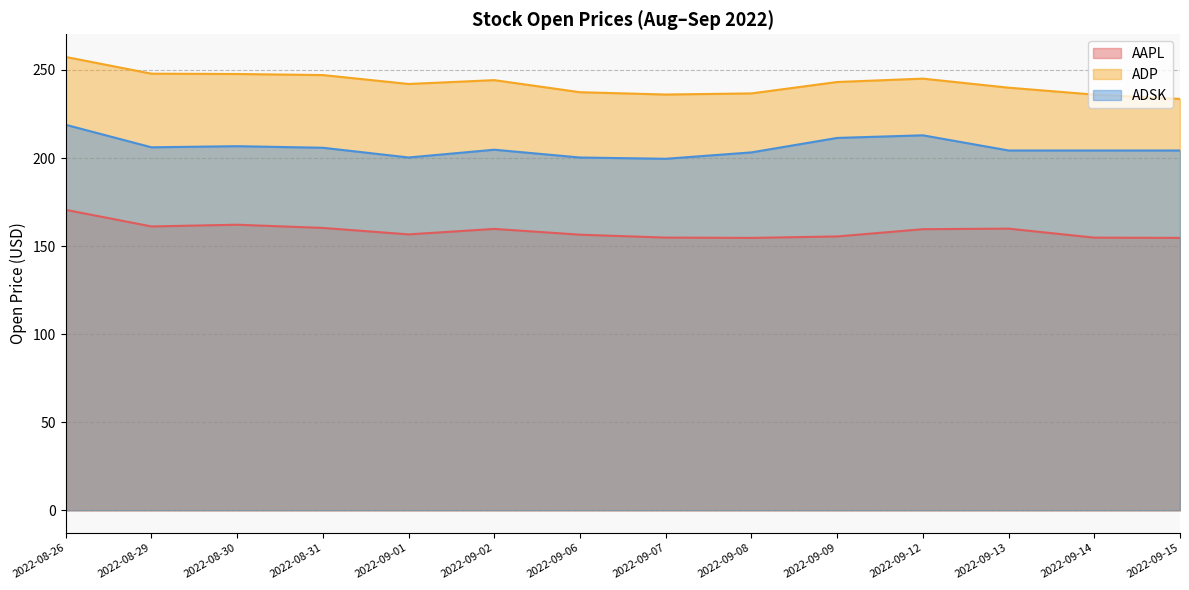

What is the minimum value for ADP?

233.6